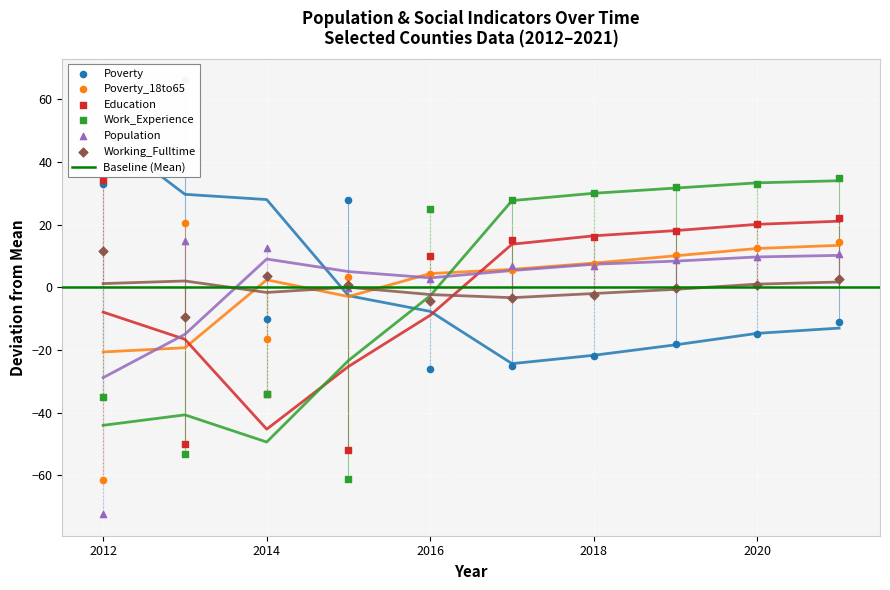

Is the value of Poverty_18to65 at 2021 greater than the value of Work_Experience at 2016?

No